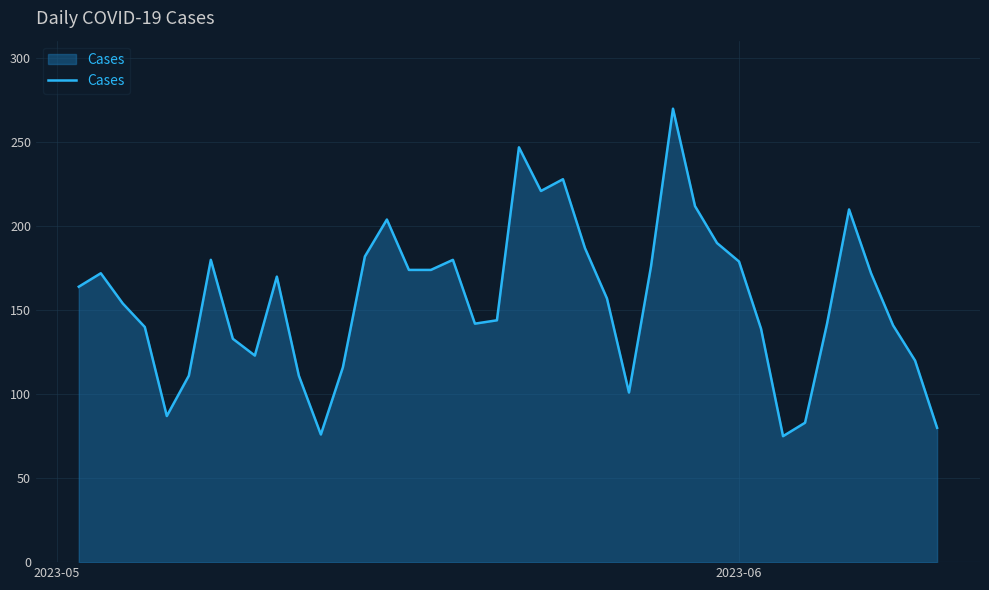

What is the greatest value displayed?

270